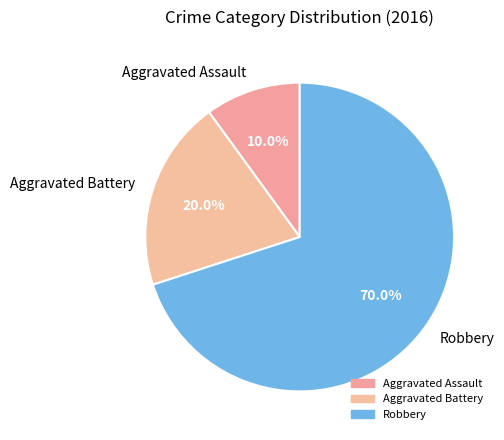

Which category has the biggest portion of the pie?

Robbery